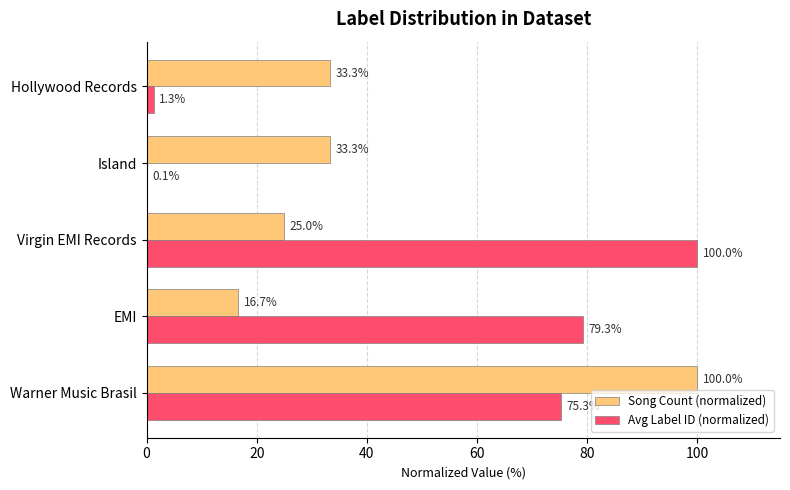

The value of Avg Label ID (normalized) at Virgin EMI Records is 100.0. True or false?

True